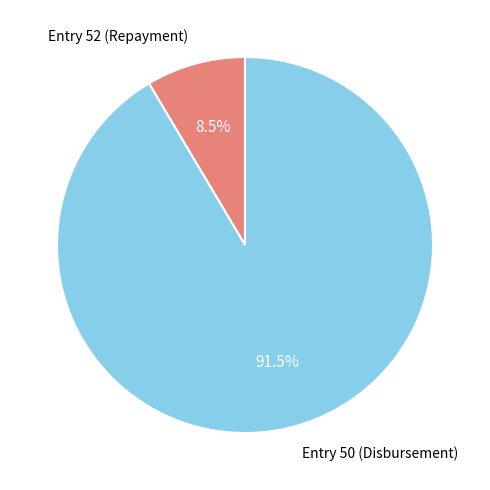

What percentage do Entry 50 (Disbursement) and Entry 52 (Repayment) together represent?

100.0%